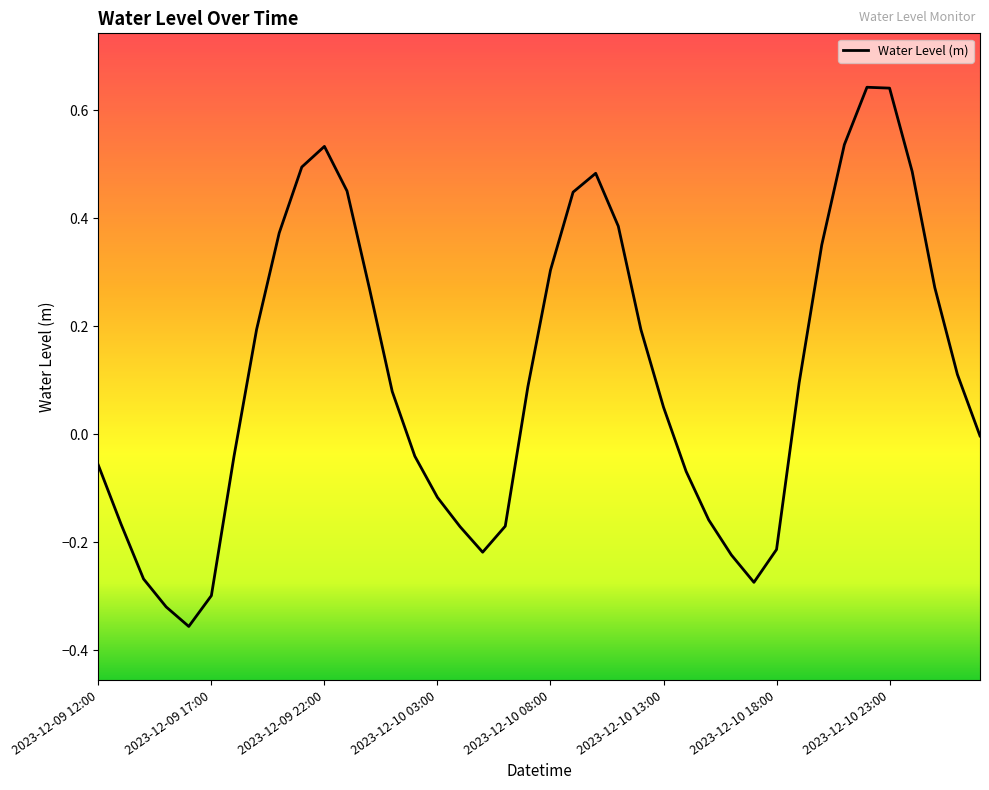

What is the difference between the maximum and minimum values?

1.0